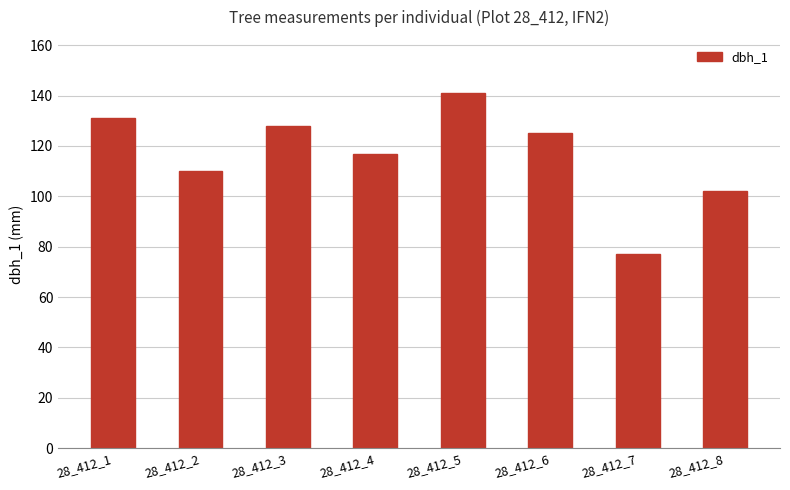

The value at 28_412_4 is 117. True or false?

True